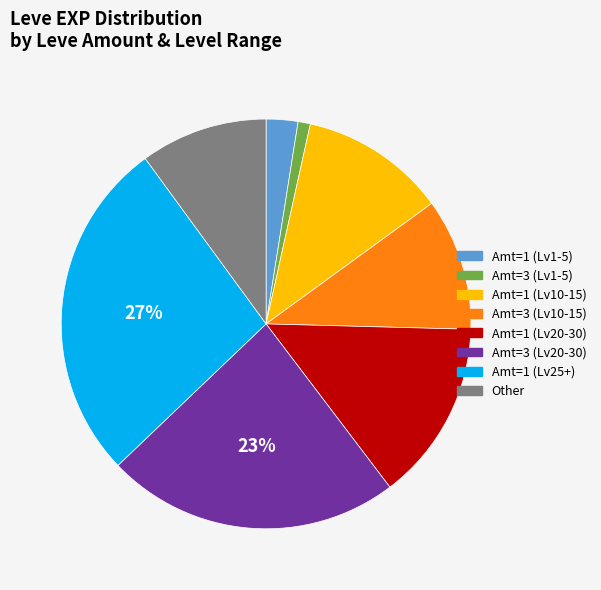

Count the number of slices in the pie.

8